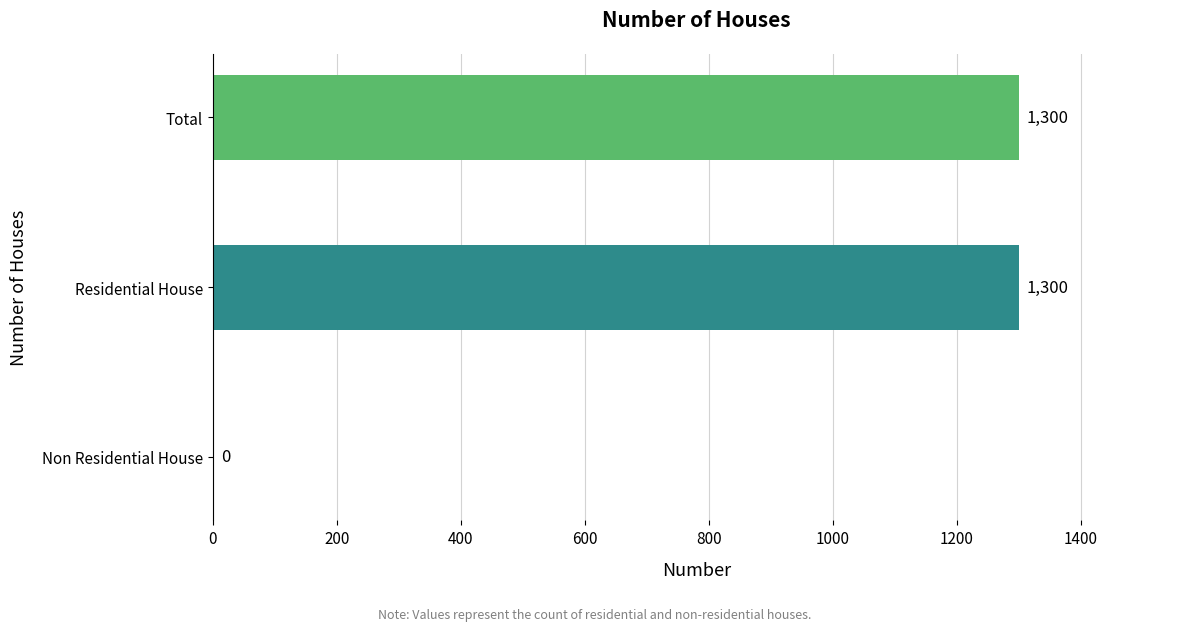

How many distinct data groups are displayed?

1